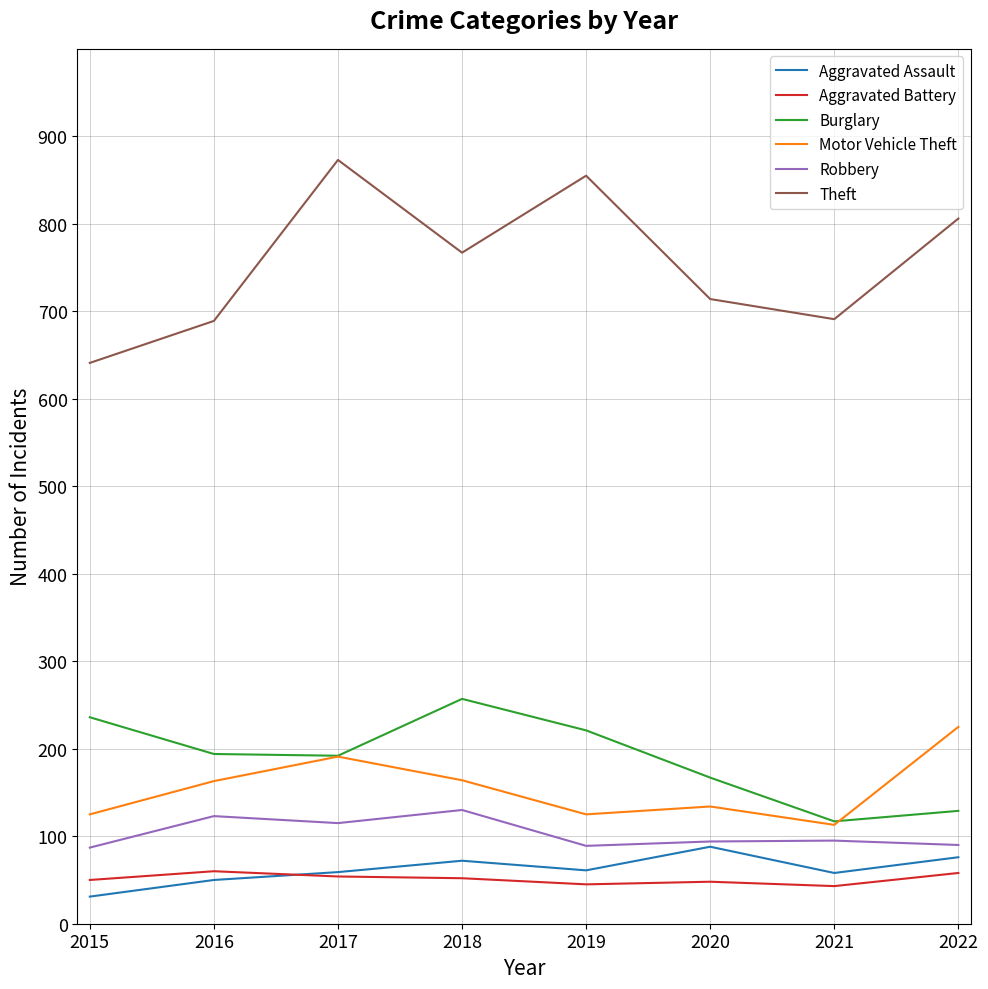

What are all the series names shown in the legend?

Aggravated Assault, Aggravated Battery, Burglary, Motor Vehicle Theft, Robbery, Theft